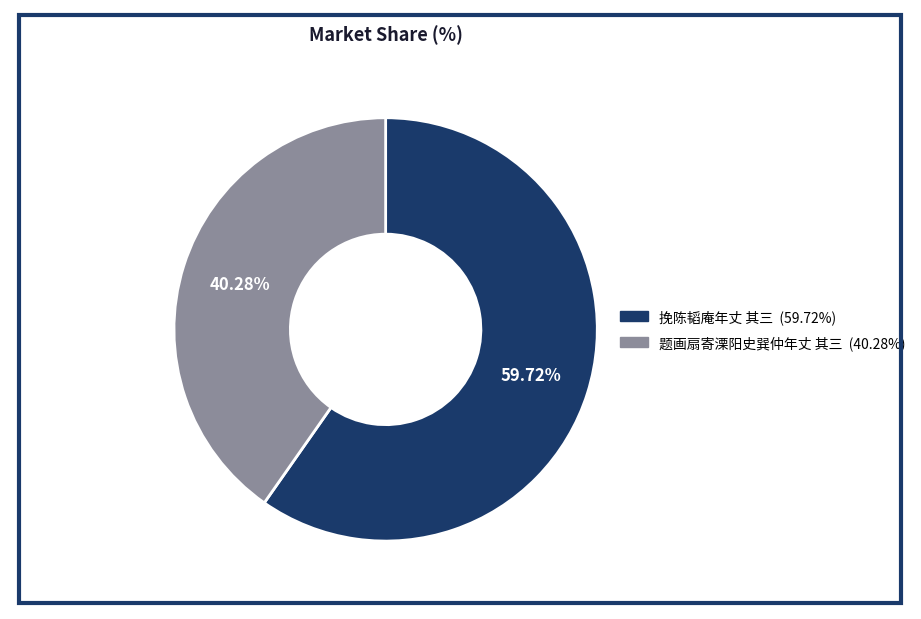

Is it true that 题画扇寄溧阳史巽仲年丈 其三 is 35% of the pie?

False